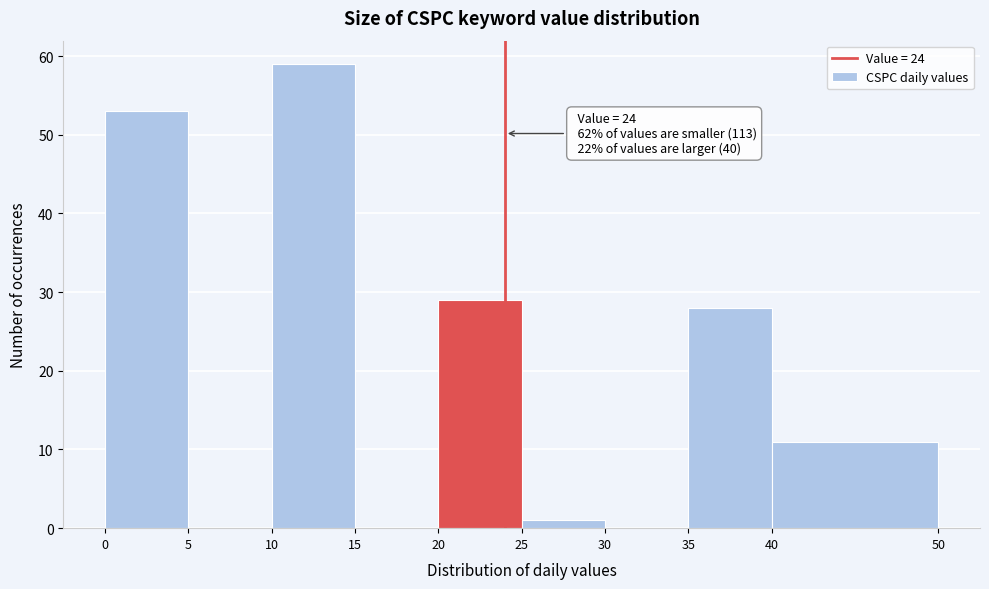

Which range on the x-axis has the tallest bar?

10 to 15